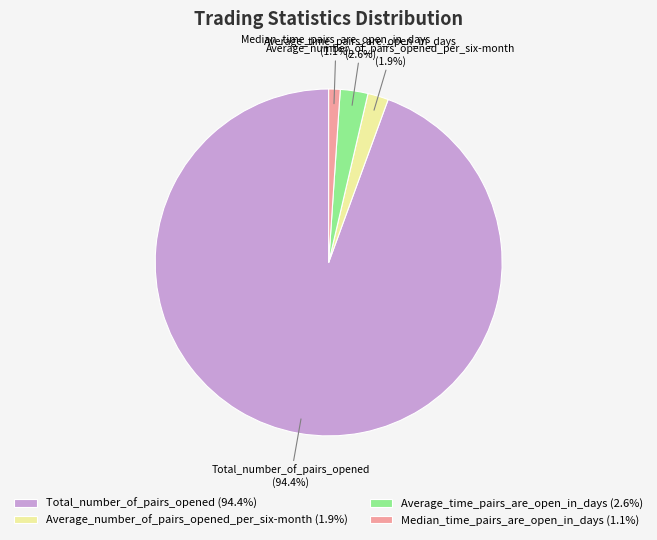

The Average_number_of_pairs_opened_per_six-month slice represents 2% of the pie. True or false?

True